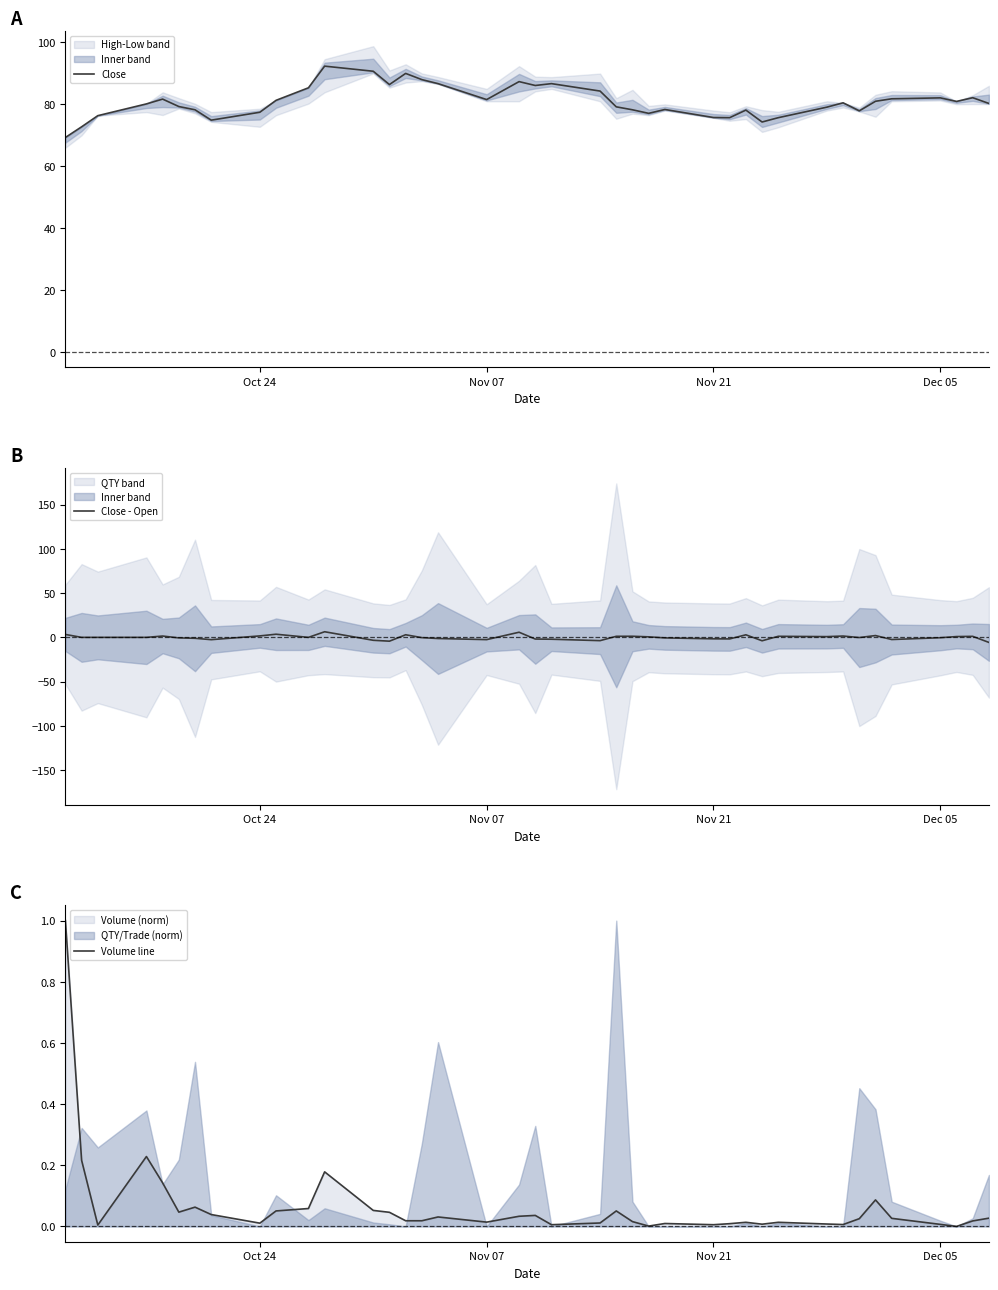

Count the number of categories in the chart.

40